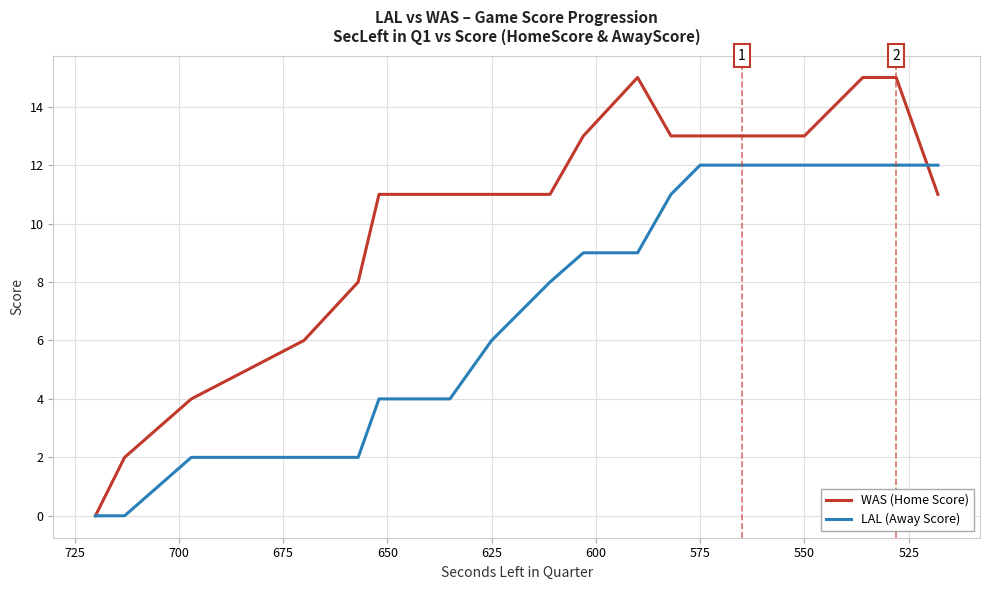

How many times do WAS (Home Score) and LAL (Away Score) cross each other?

1